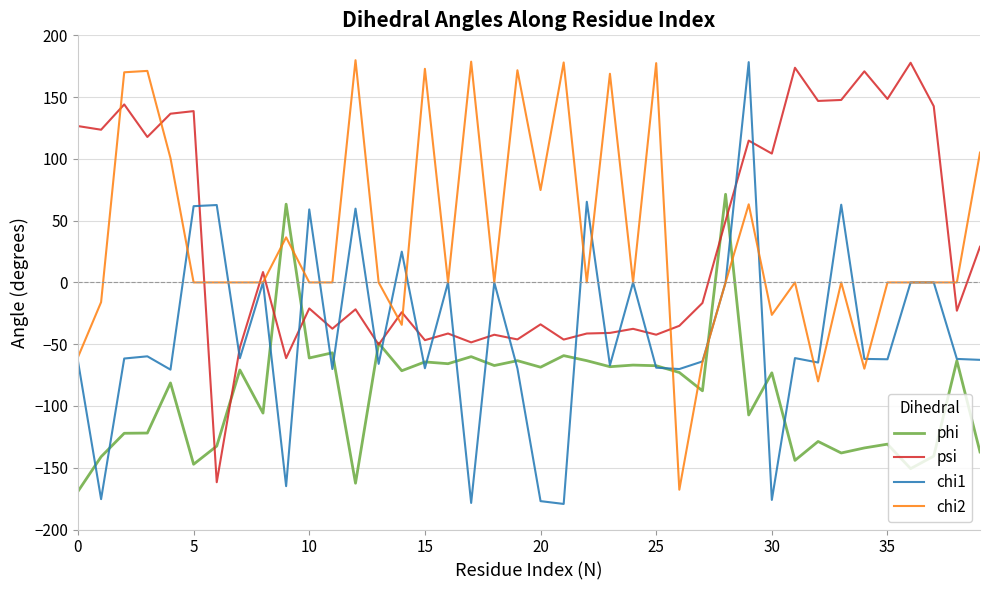

What is the smallest value displayed?

-179.3